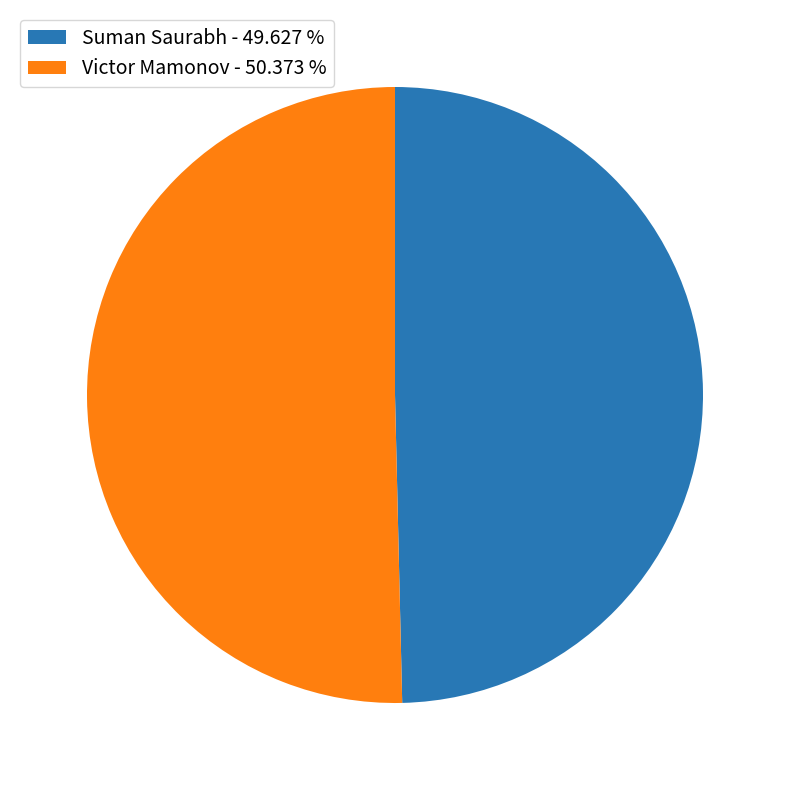

Is it true that Victor Mamonov is 57% of the pie?

False